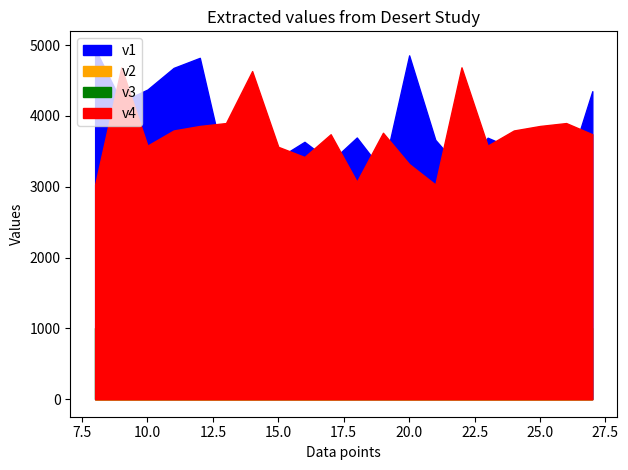

At which category does v1 reach its first local peak?

12